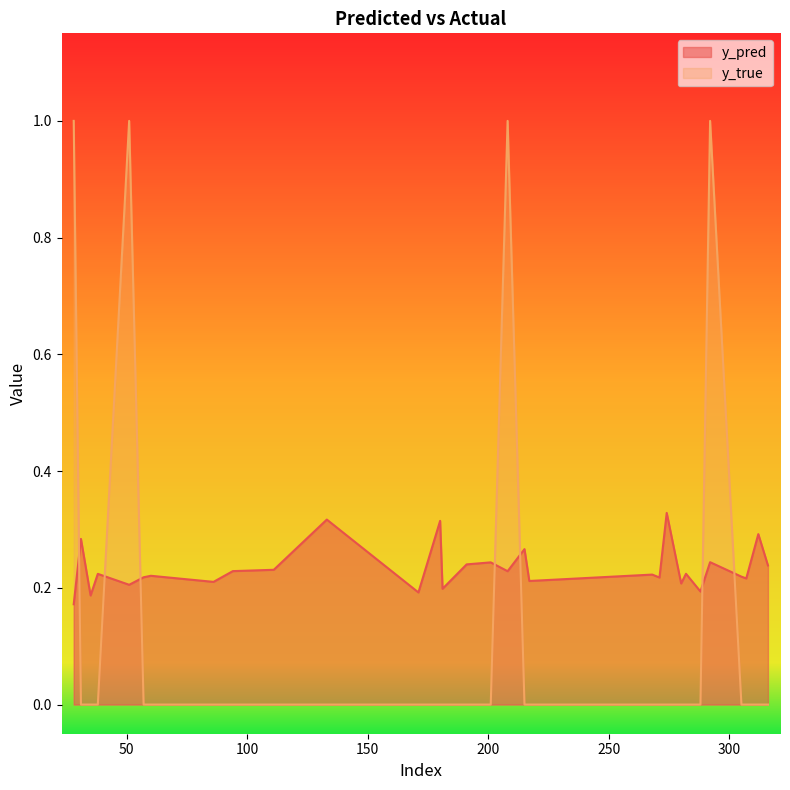

Which series has the largest total across all categories?

y_pred